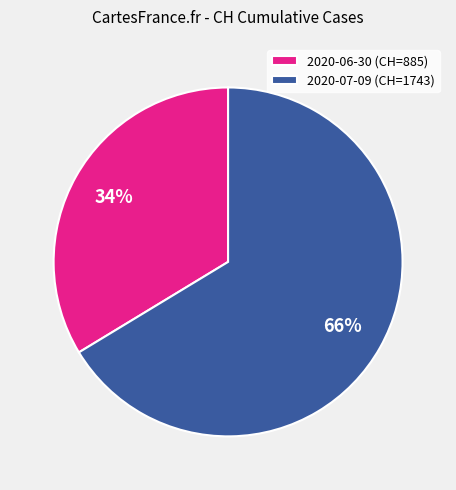

Combined, do 2020-07-09 (CH=1743) and 2020-06-30 (CH=885) account for over 50%?

Yes